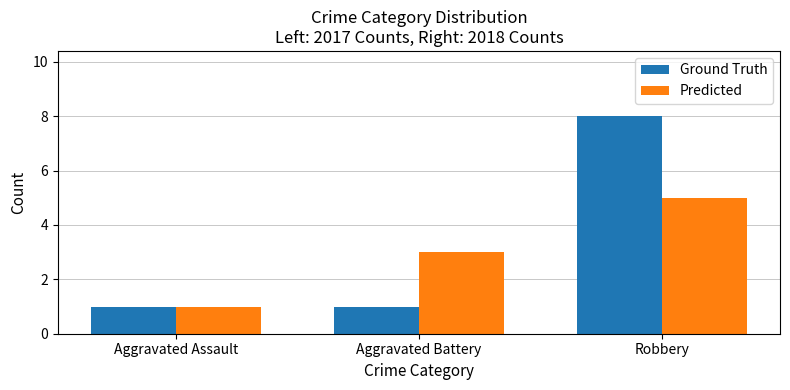

Which category has the highest value in the Ground Truth series?

Robbery